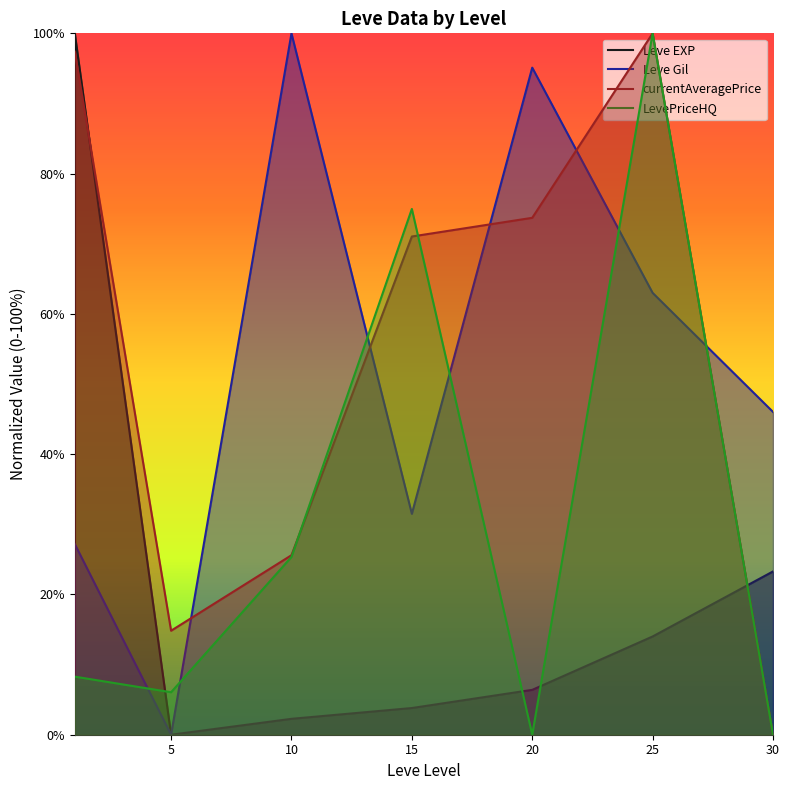

Which series has the largest range (max minus min)?

Leve EXP